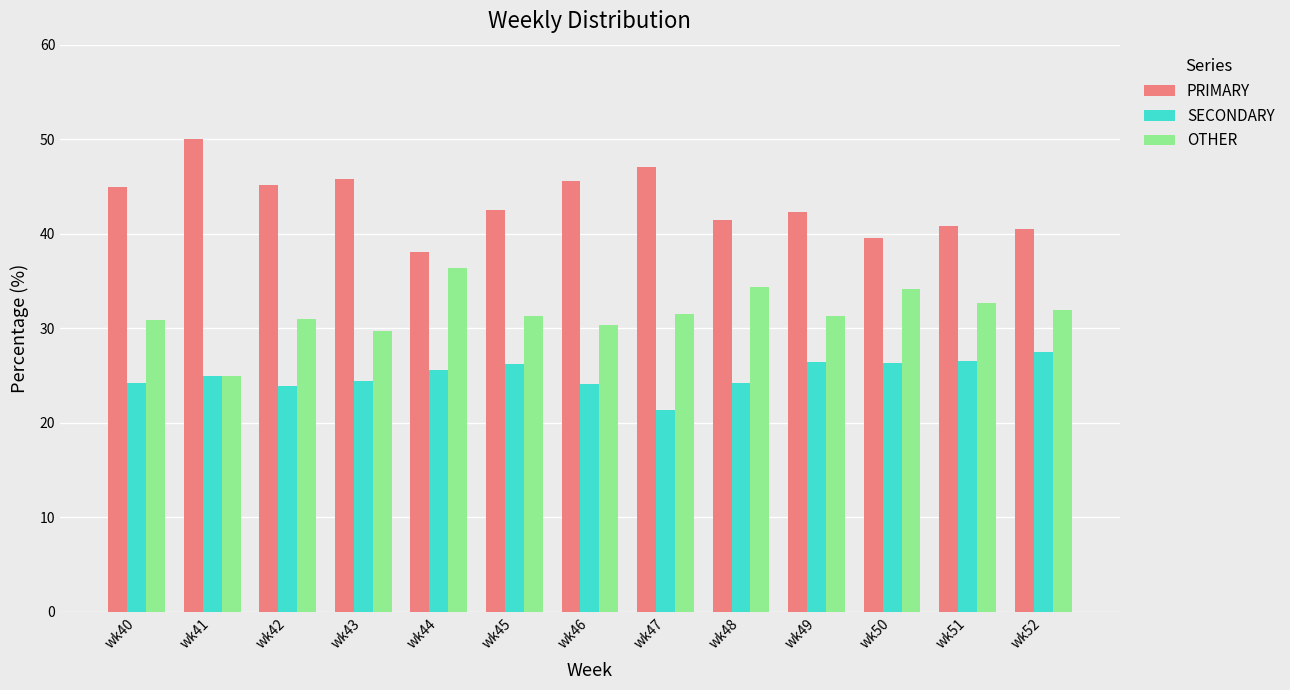

Is the value of PRIMARY at wk45 greater than the value of SECONDARY at wk48?

Yes